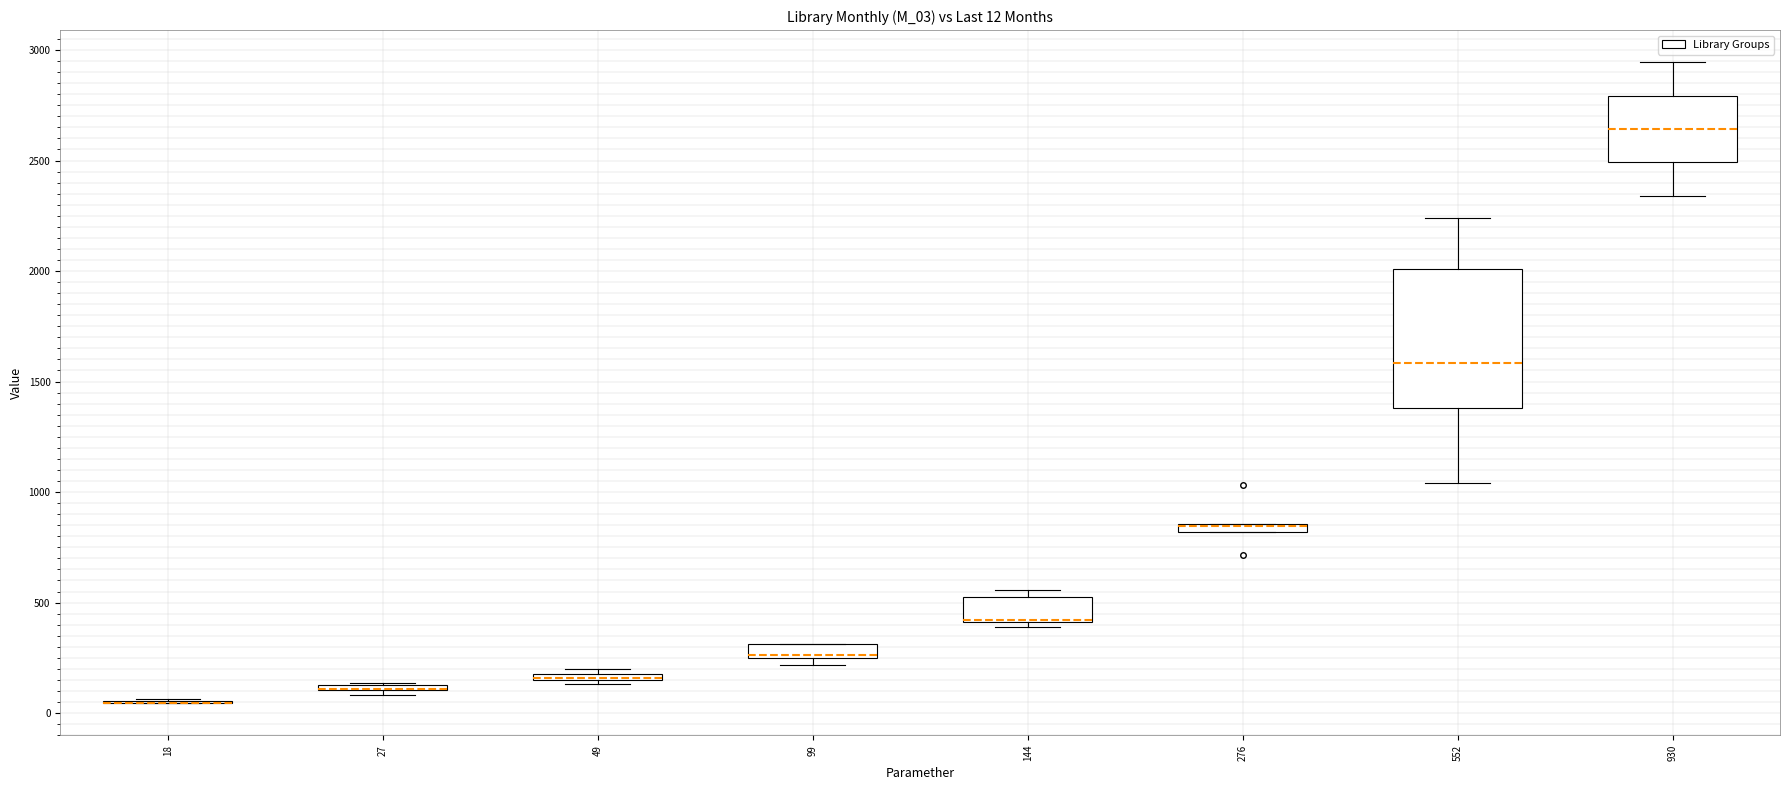

Comparing the boxes themselves (not the whiskers), which one is the tallest?

552